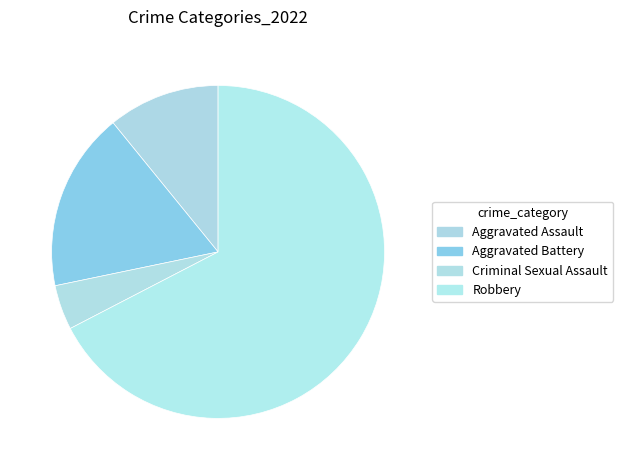

To the nearest percent, what is the difference between the largest and smallest slice percentages?

63%